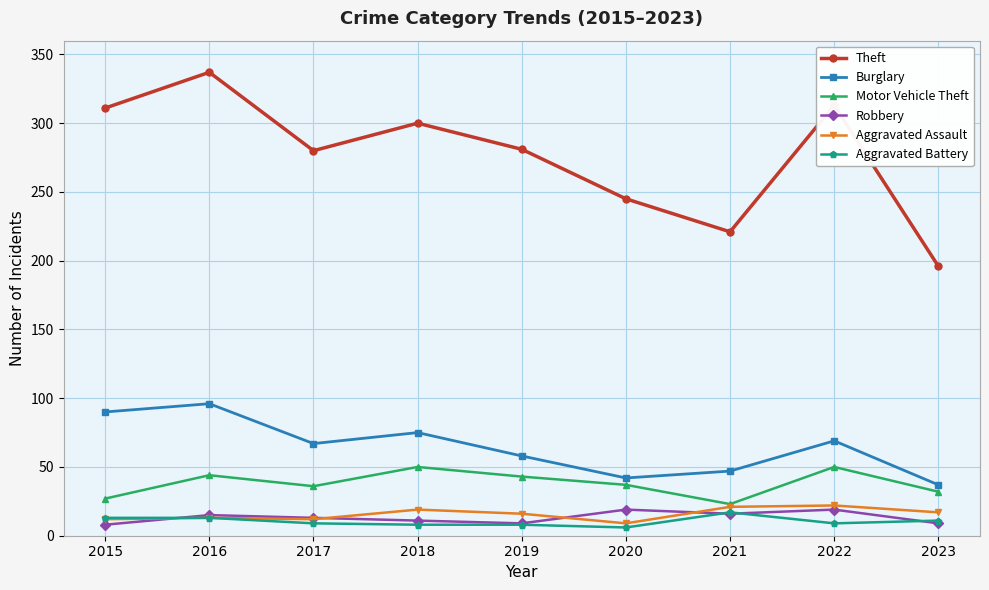

What is the difference between the maximum and minimum values in the Robbery series?

11